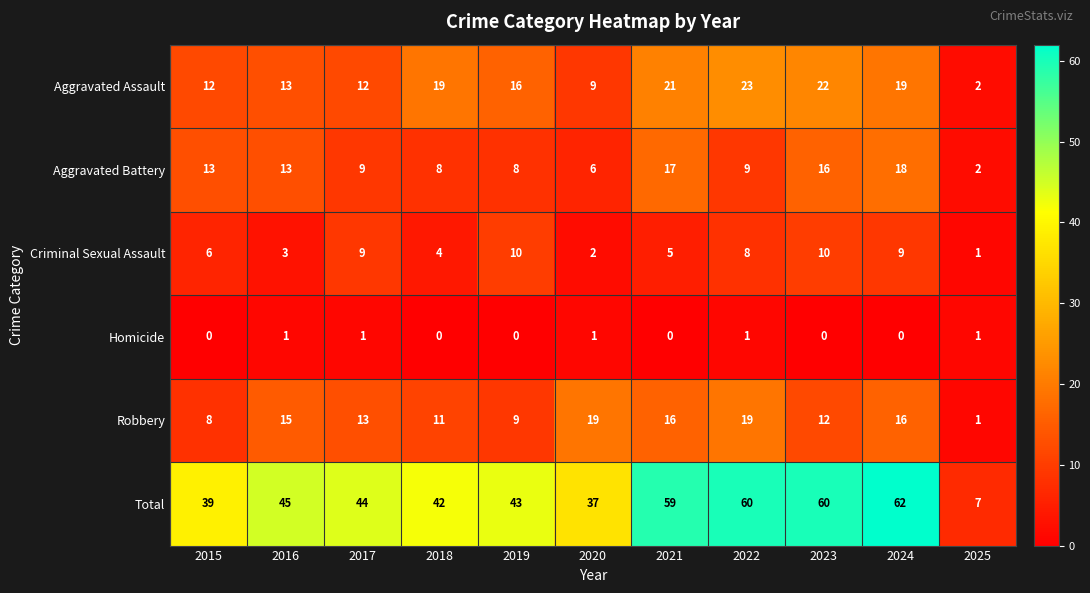

What is the sum of all Homicide values?

5